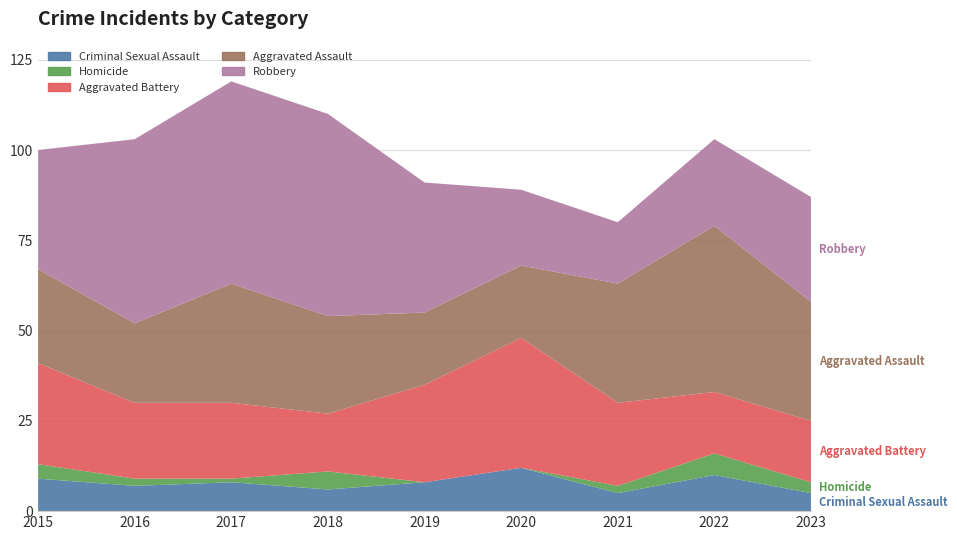

Reading left to right, extract all data points from this chart.

Criminal Sexual Assault: 9	7	8	6	8	12	5	10	5
Homicide: 4	2	1	5	0	0	2	6	3
Aggravated Battery: 28	21	21	16	27	36	23	17	17
Aggravated Assault: 26	22	33	27	20	20	33	46	33
Robbery: 33	51	56	56	36	21	17	24	29